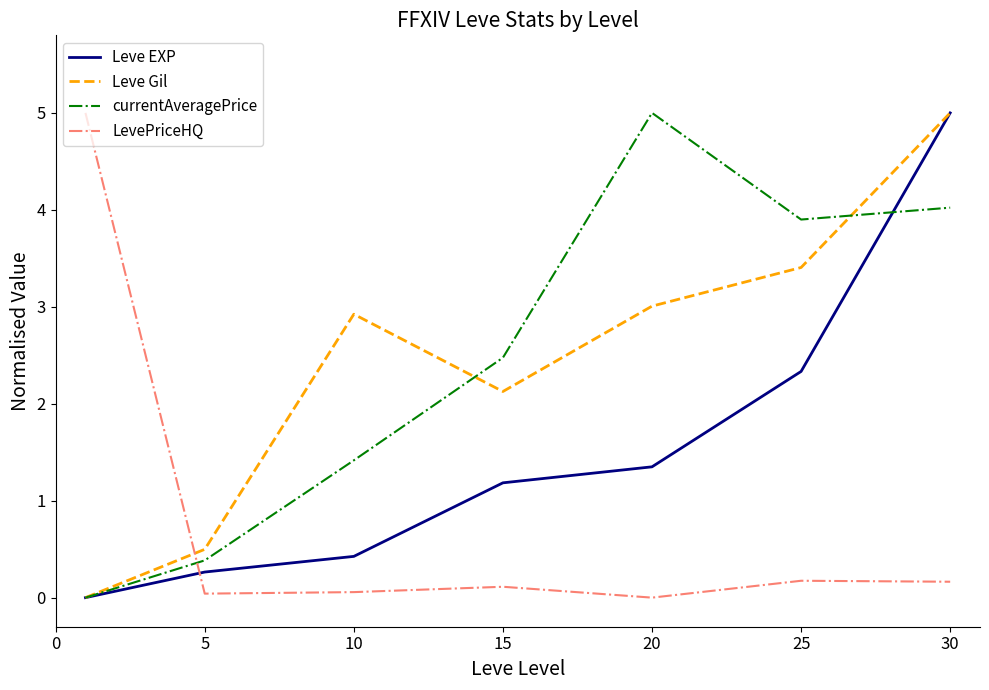

What is the maximum value for Leve EXP?

5.0